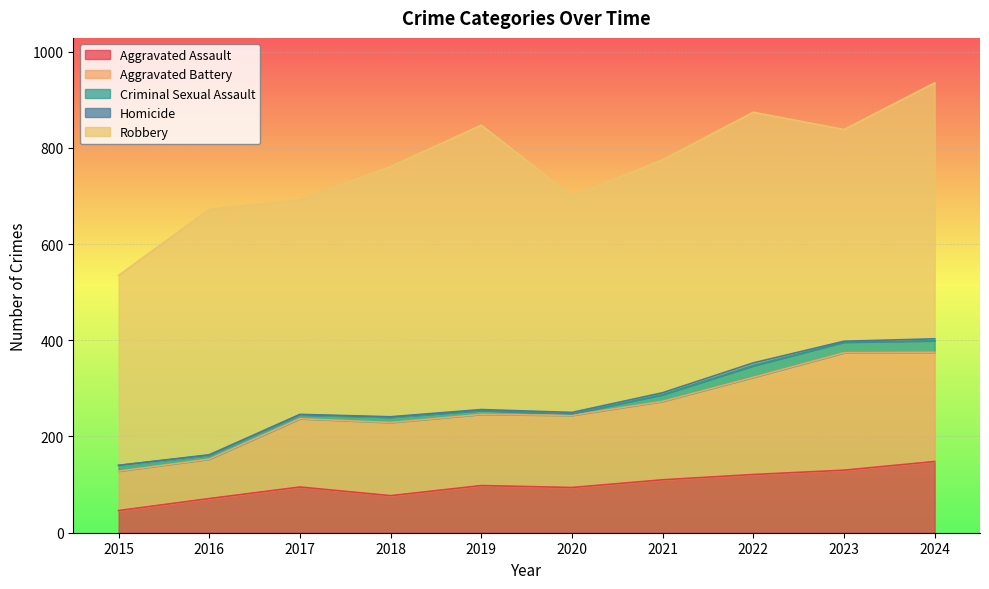

Rank the categories by Aggravated Assault value from highest to lowest.

2024, 2023, 2022, 2021, 2019, 2017, 2020, 2018, 2016, 2015